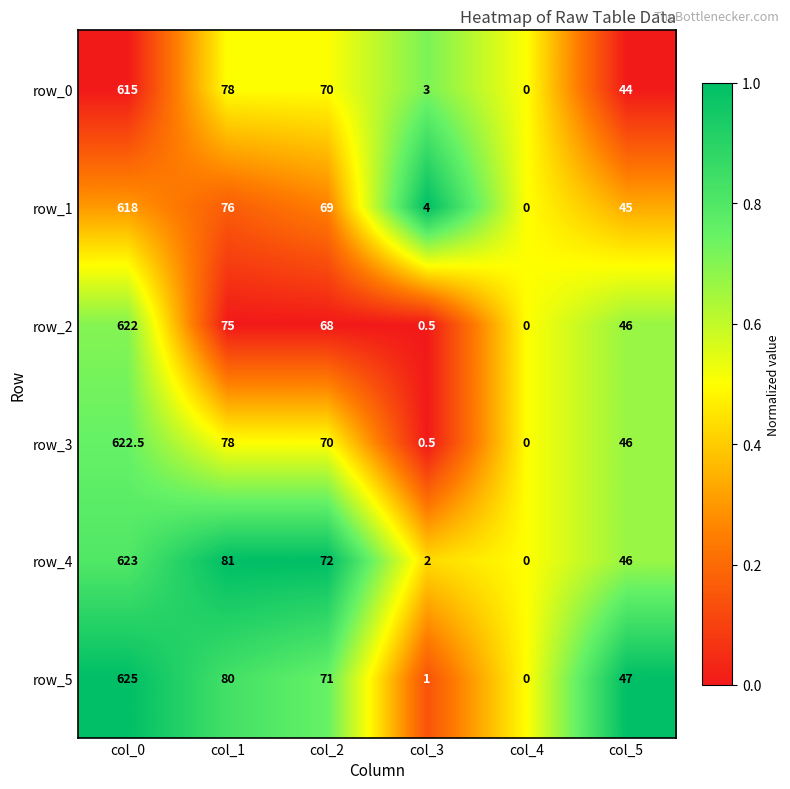

Is the value of row_0 at col_4 greater than the value of row_4 at col_0?

No